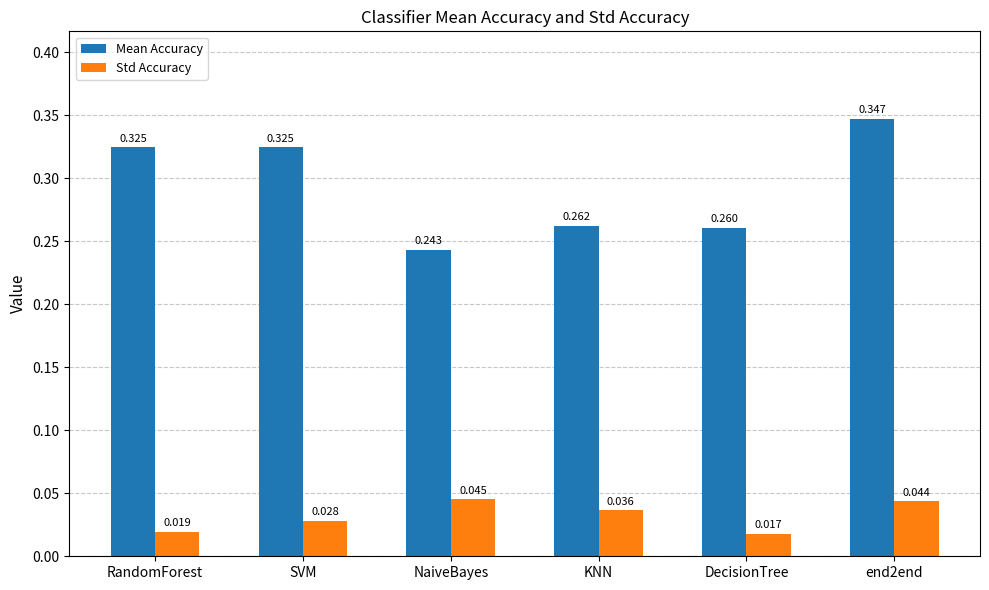

At which label does Std Accuracy reach its minimum?

DecisionTree